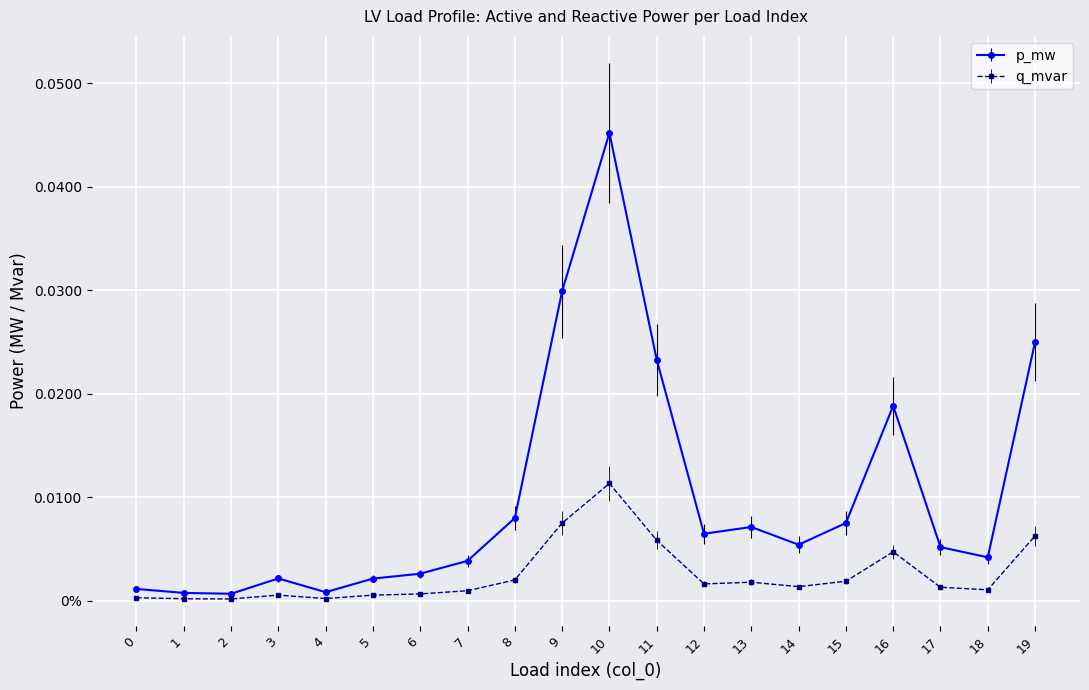

Rank the series at 8 from lowest to highest value.

q_mvar, p_mw